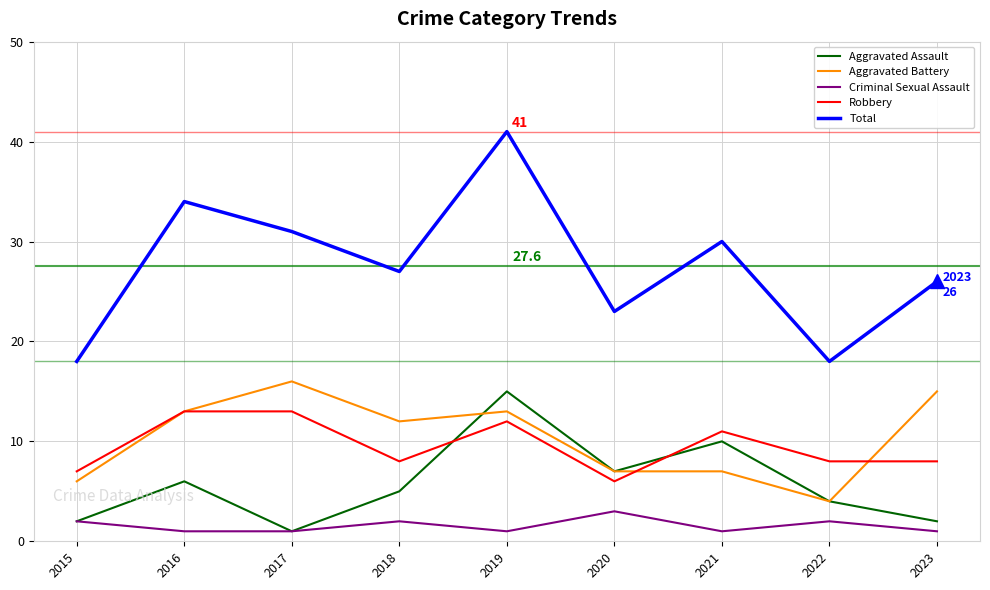

Which series ends up on top after the final intersection of Robbery and Aggravated Battery?

Aggravated Battery